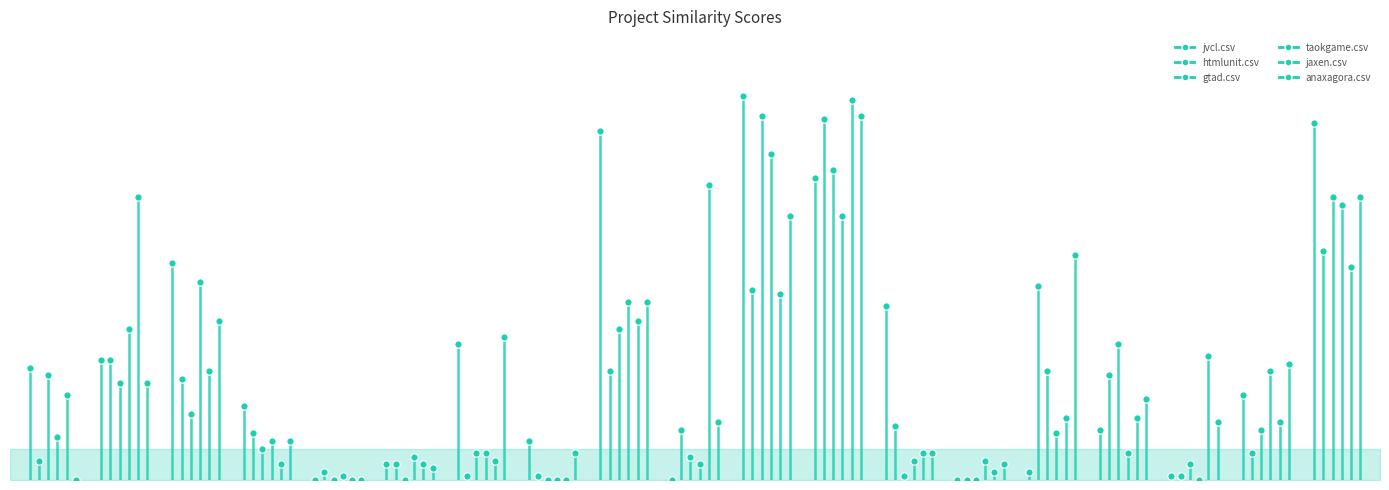

Is the value of taokgame.csv at kaffeine.csv greater than the value of jvcl.csv at continuum-ide.csv?

Yes